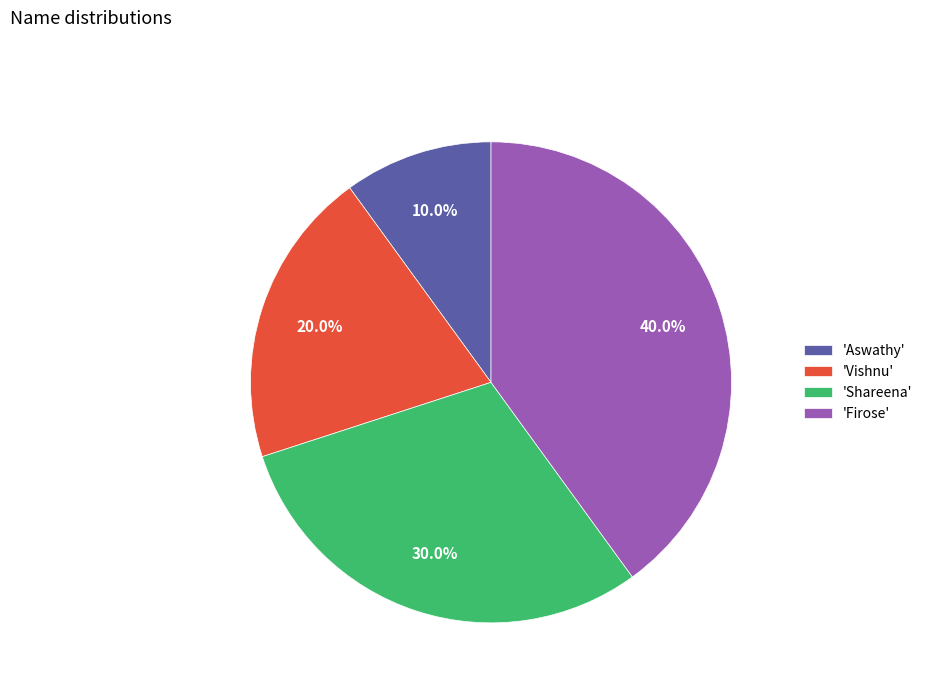

Which slice is the largest?

'Firose'